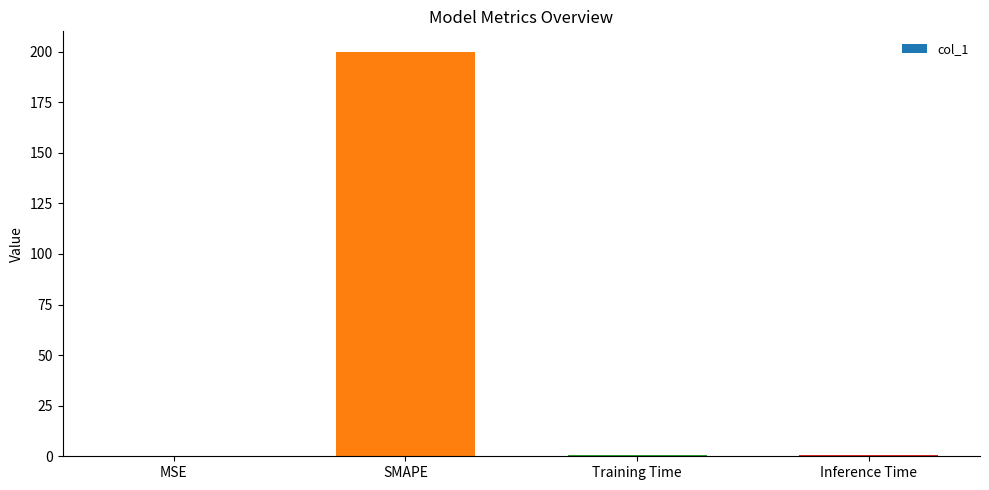

What is the sum of all values?

201.5